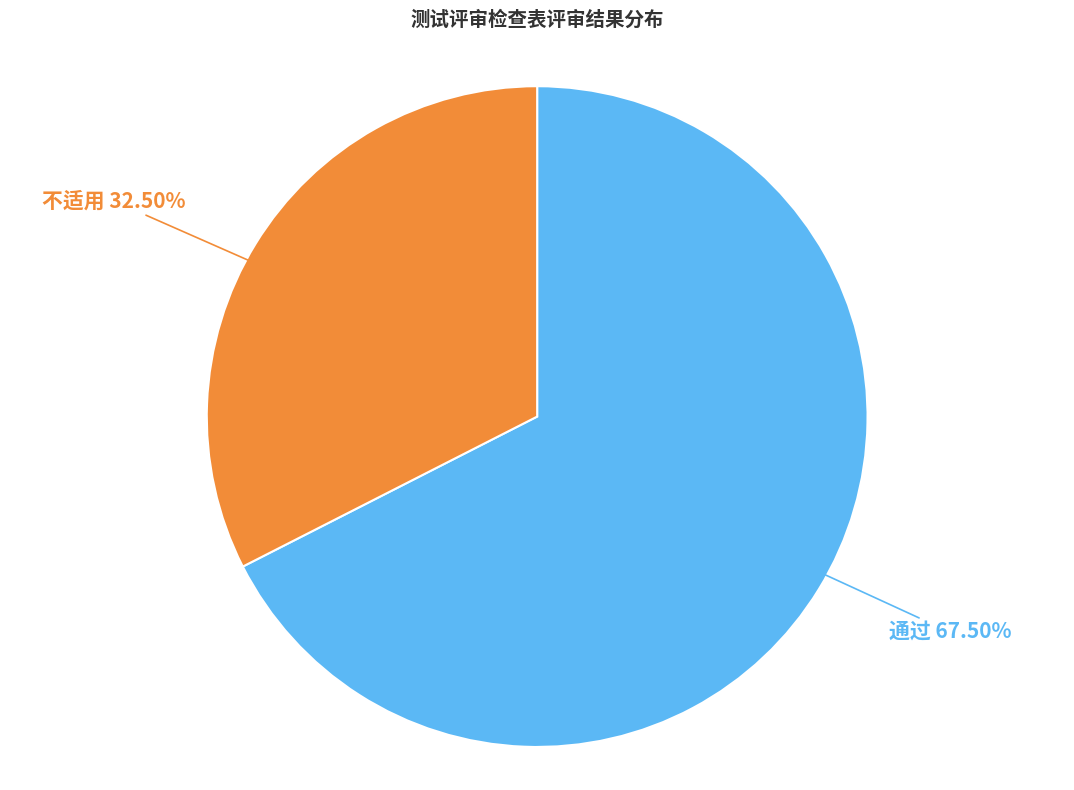

Rank the categories by value from lowest to highest.

不适用, 通过